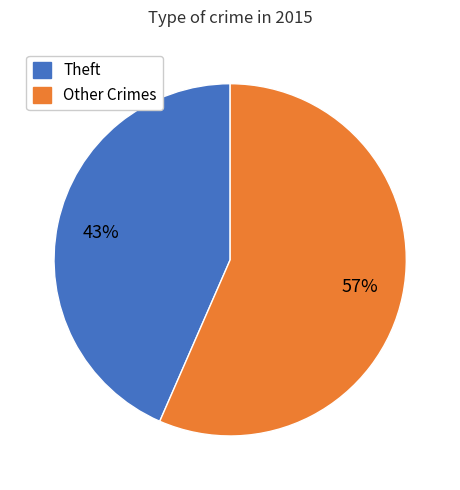

Is there a majority slice in this chart?

Yes